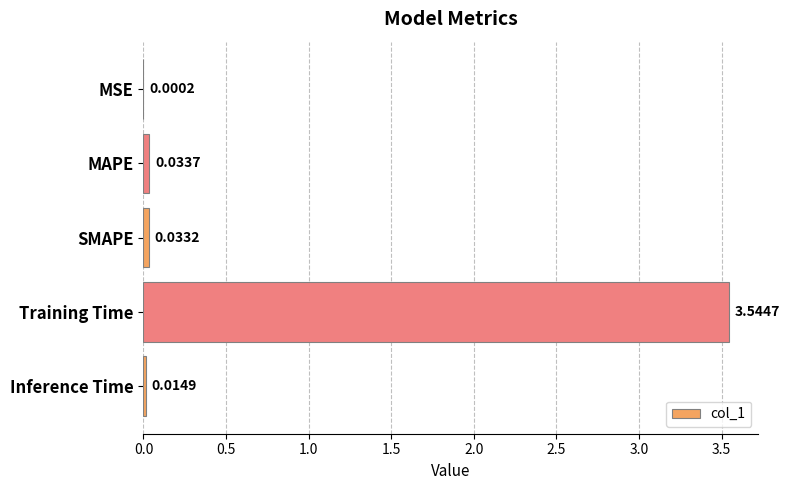

Where is the data nearest to the value 1?

MAPE